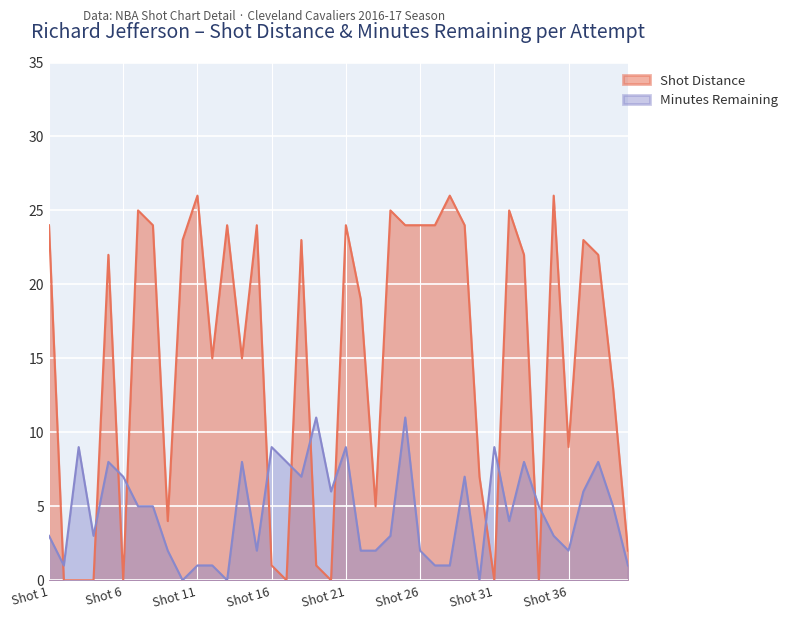

How many categories are shown in the chart?

40